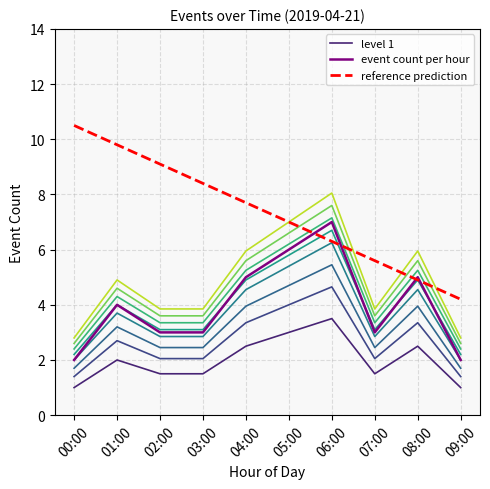

How many lines are shown in the chart?

3